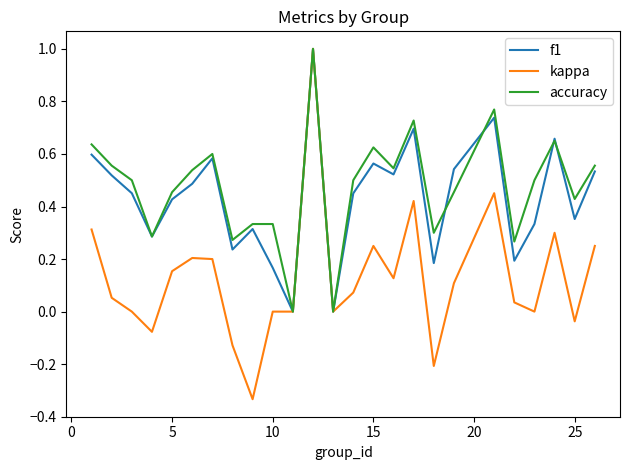

Which series has the widest spread of values?

kappa